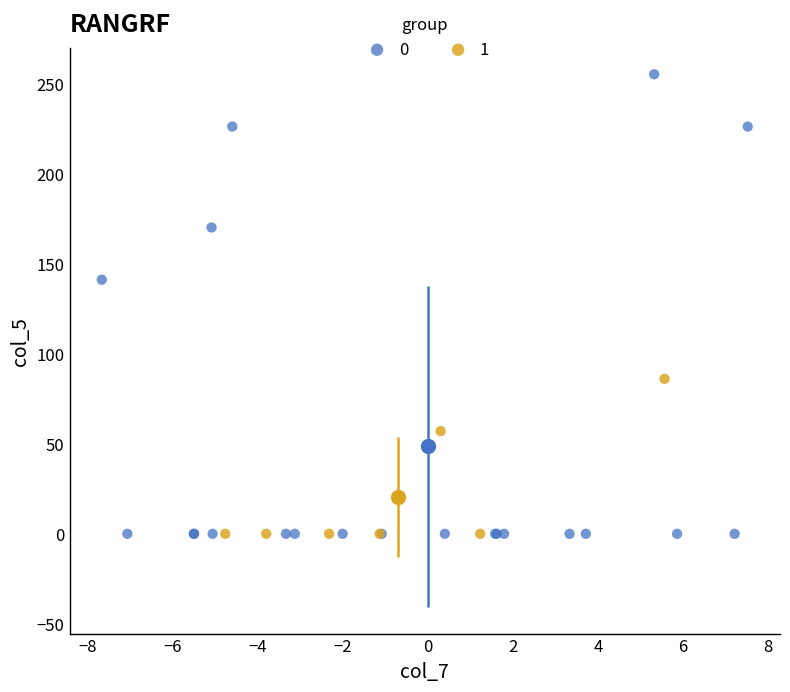

Which series has the largest Y range (max minus min)?

0